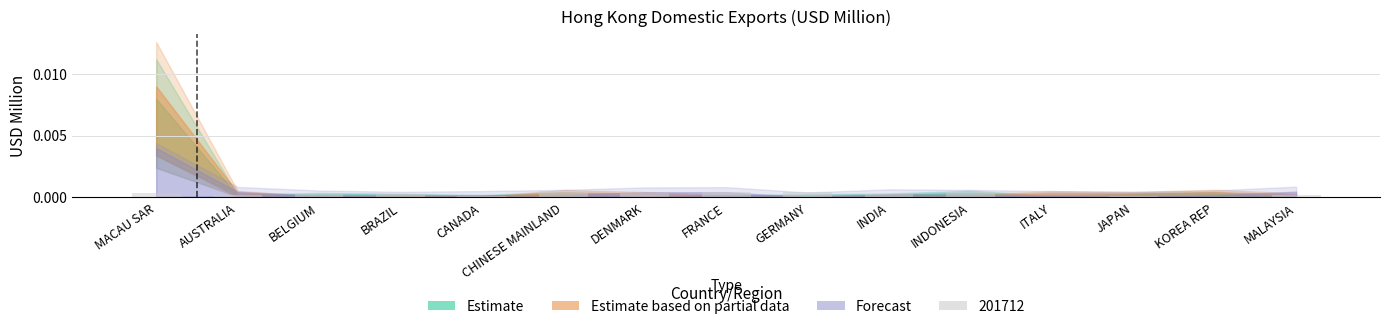

True or false: the data shows 0.0 at BELGIUM.

True